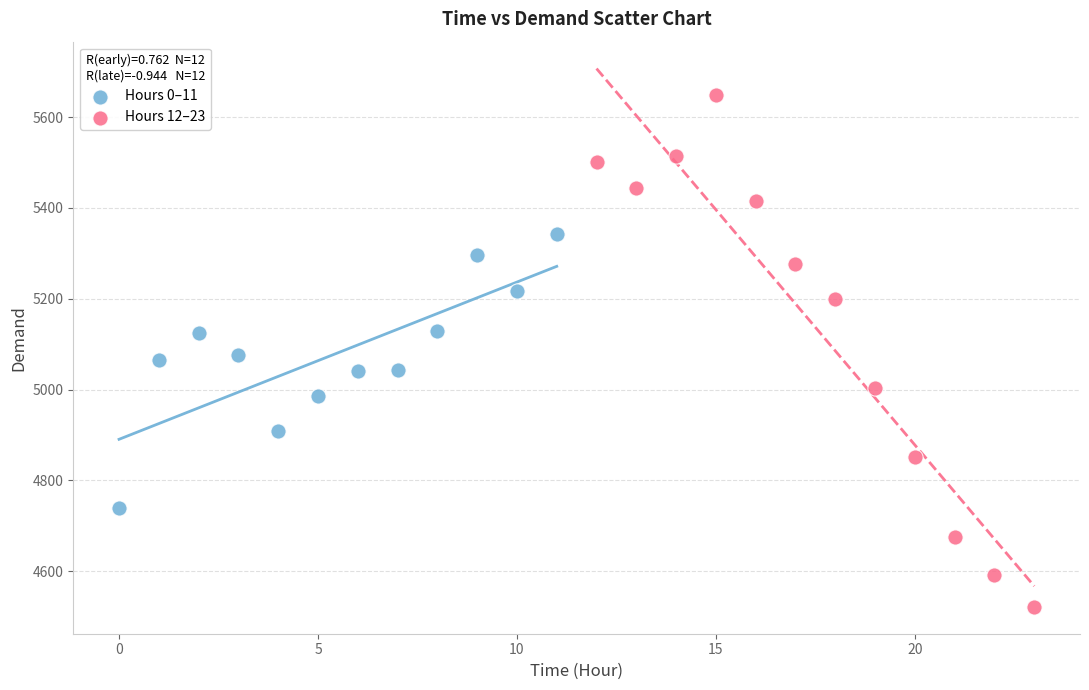

Which series contains the highest Y value?

Hours 12–23